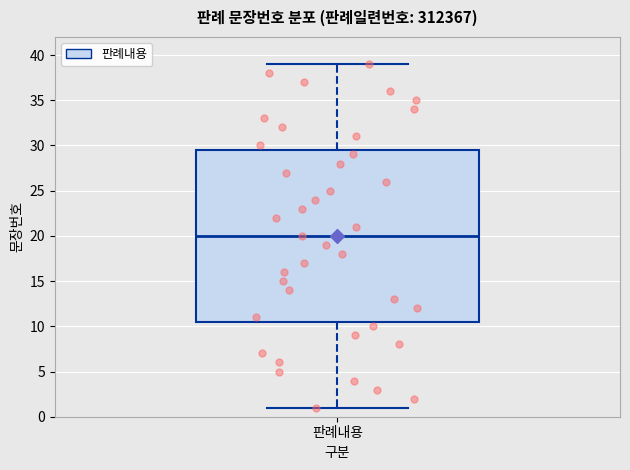

Read this box plot against the y-axis: the position of the median line, the range covered by the box, and the ends of both whiskers. The values are not printed on the chart, so give them approximately, as read against the axis.

median 20.0, box 10.5 to 29.5, whiskers 1.0 to 39.0